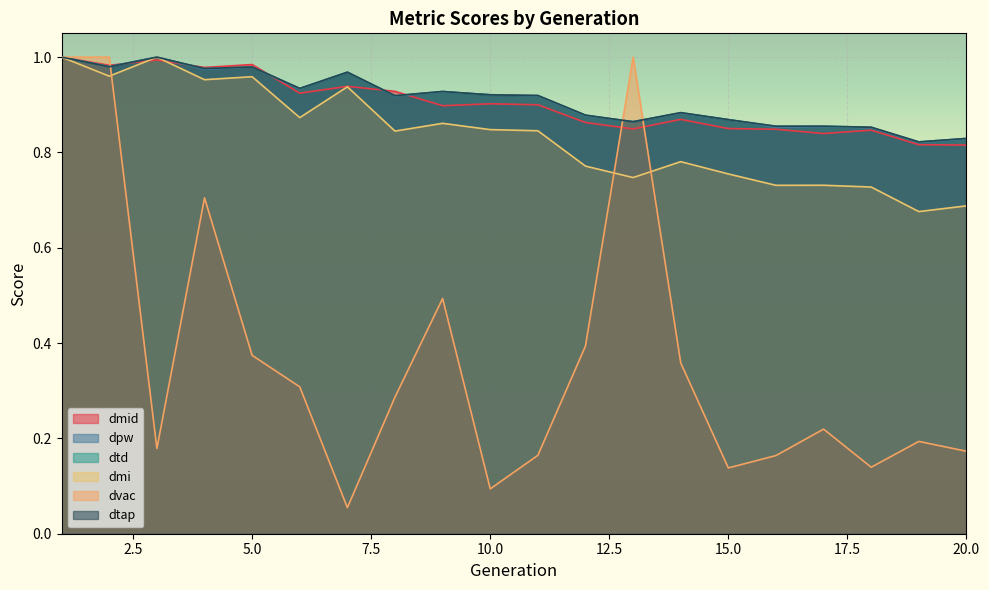

What is the average value of the dtap series?

0.9